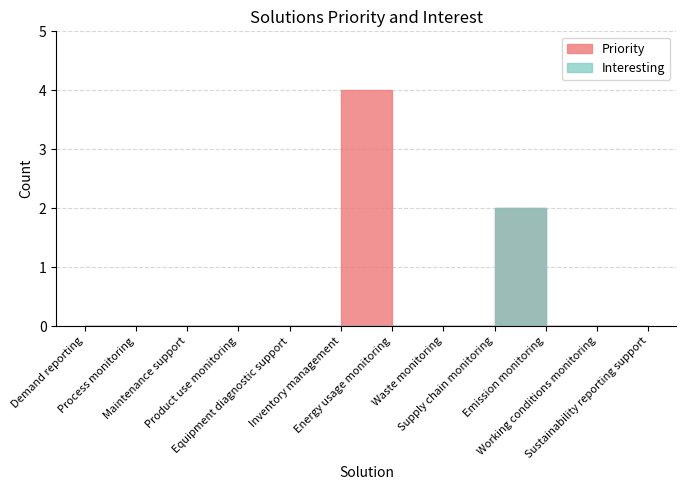

True or false: Priority and Interesting cross at least once.

False